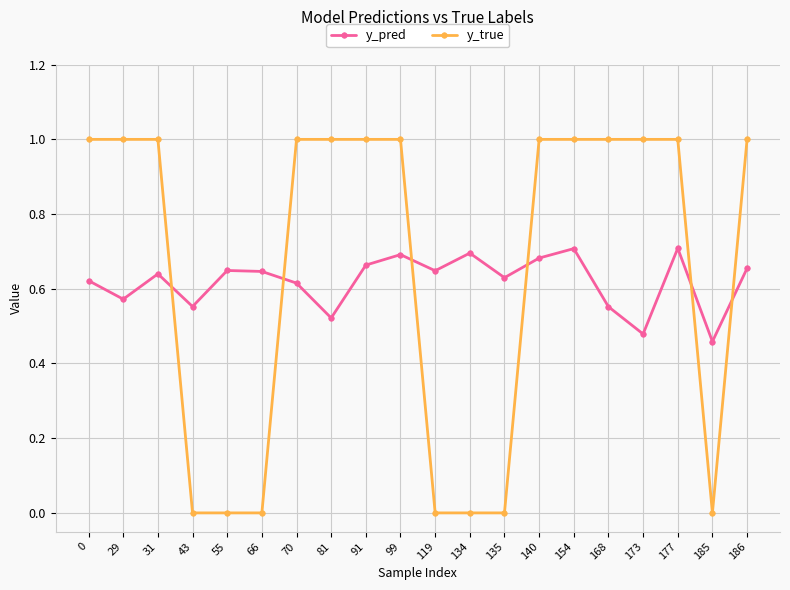

Does the chart have visible grid lines?

Yes